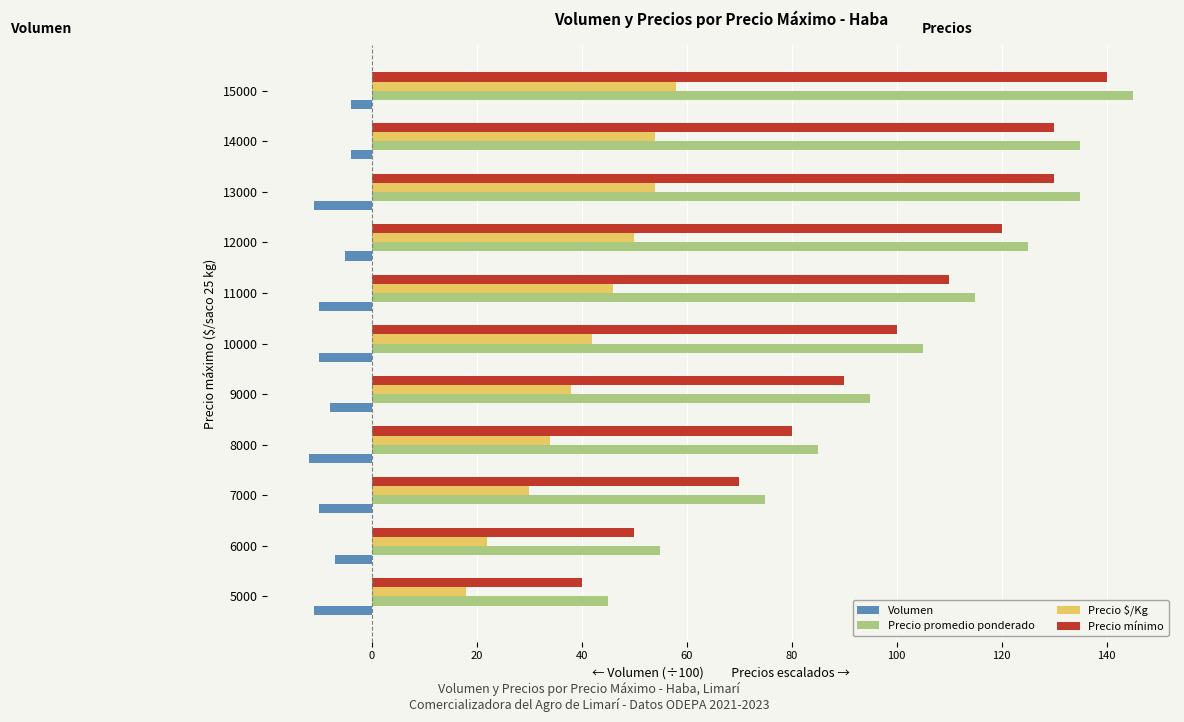

Which series has the largest total across all categories?

Precio promedio ponderado